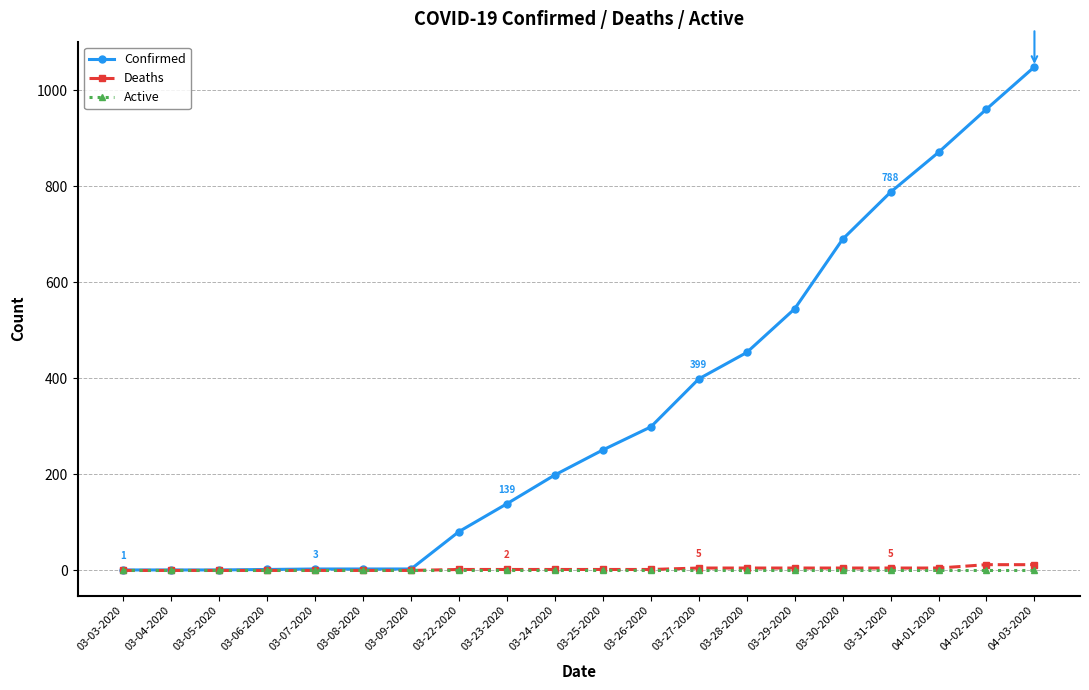

What are all the series names shown in the legend?

Confirmed, Deaths, Active